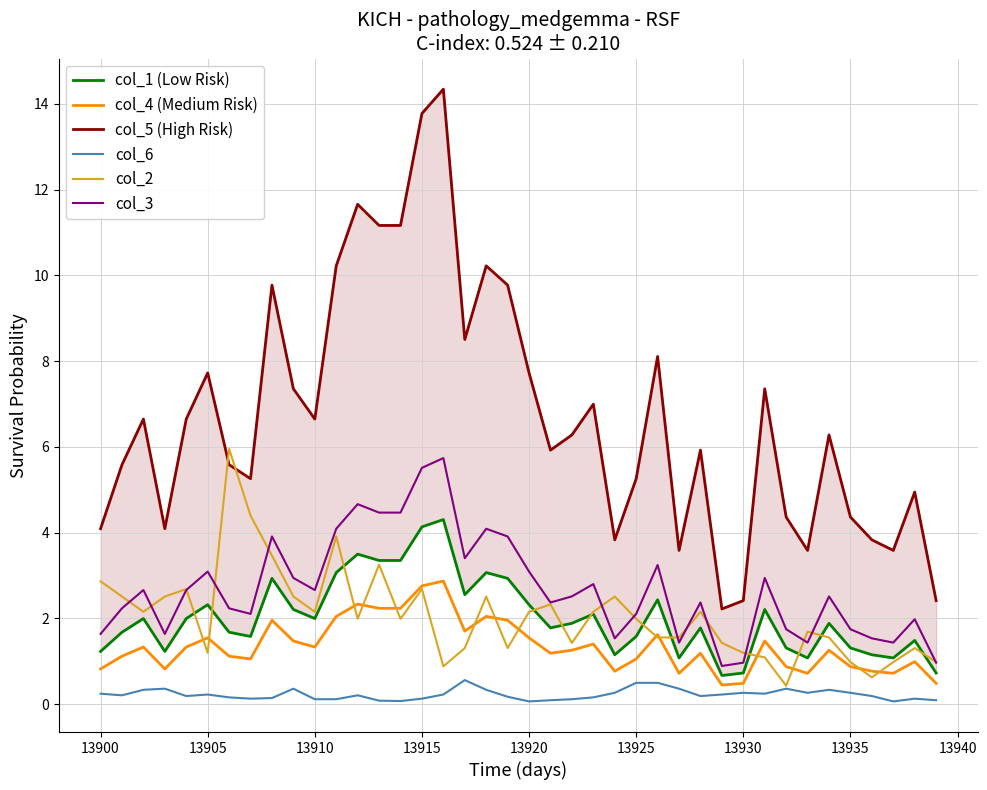

Reading right to left, what are all the values shown in this chart?

col_1 (Low Risk): 0.7	1.5	1.1	1.1	1.3	1.9	1.1	1.3	2.2	0.7	0.7	1.8	1.1	2.4	1.6	1.1	2.1	1.9	1.8	2.3	2.9	3.1	2.6	4.3	4.1	3.3	3.3	3.5	3.1	2.0	2.2	2.9	1.6	1.7	2.3	2.0	1.2	2.0	1.7	1.2
col_4 (Medium Risk): 0.5	1.0	0.7	0.8	0.9	1.3	0.7	0.9	1.5	0.5	0.4	1.2	0.7	1.6	1.1	0.8	1.4	1.3	1.2	1.5	2.0	2.0	1.7	2.9	2.8	2.2	2.2	2.3	2.0	1.3	1.5	2.0	1.1	1.1	1.5	1.3	0.8	1.3	1.1	0.8
col_5 (High Risk): 2.4	4.9	3.6	3.8	4.4	6.3	3.6	4.4	7.4	2.4	2.2	5.9	3.6	8.1	5.3	3.8	7.0	6.3	5.9	7.7	9.8	10.2	8.5	14.3	13.8	11.2	11.2	11.7	10.2	6.6	7.4	9.8	5.3	5.6	7.7	6.6	4.1	6.6	5.6	4.1
col_6: 0.1	0.1	0.1	0.2	0.3	0.3	0.3	0.4	0.2	0.3	0.2	0.2	0.4	0.5	0.5	0.3	0.2	0.1	0.1	0.1	0.2	0.3	0.6	0.2	0.1	0.1	0.1	0.2	0.1	0.1	0.4	0.1	0.1	0.2	0.2	0.2	0.4	0.3	0.2	0.2
col_2: 1.0	1.3	1.0	0.6	1.0	1.6	1.7	0.4	1.1	1.2	1.4	2.2	1.6	1.6	2.0	2.5	2.2	1.4	2.3	2.2	1.3	2.5	1.3	0.9	2.7	2.0	3.3	2.0	3.9	2.2	2.5	3.5	4.4	6.0	1.2	2.7	2.5	2.2	2.5	2.9
col_3: 1.0	2.0	1.4	1.5	1.7	2.5	1.4	1.7	2.9	1.0	0.9	2.4	1.4	3.2	2.1	1.5	2.8	2.5	2.4	3.1	3.9	4.1	3.4	5.7	5.5	4.5	4.5	4.7	4.1	2.7	2.9	3.9	2.1	2.2	3.1	2.7	1.6	2.7	2.2	1.6